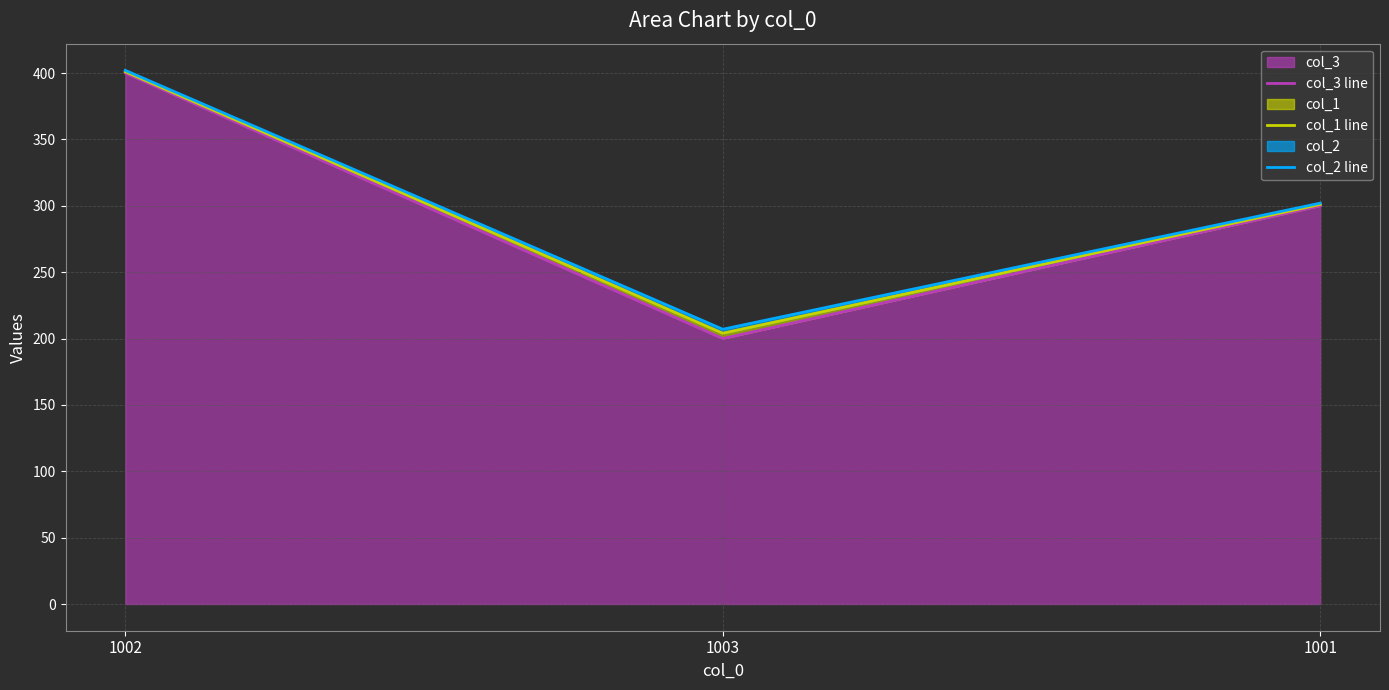

Reading right to left, extract all data points from this chart.

col_3 line: 300	200	400
col_1 line: 301	204	401
col_2 line: 302	207	402